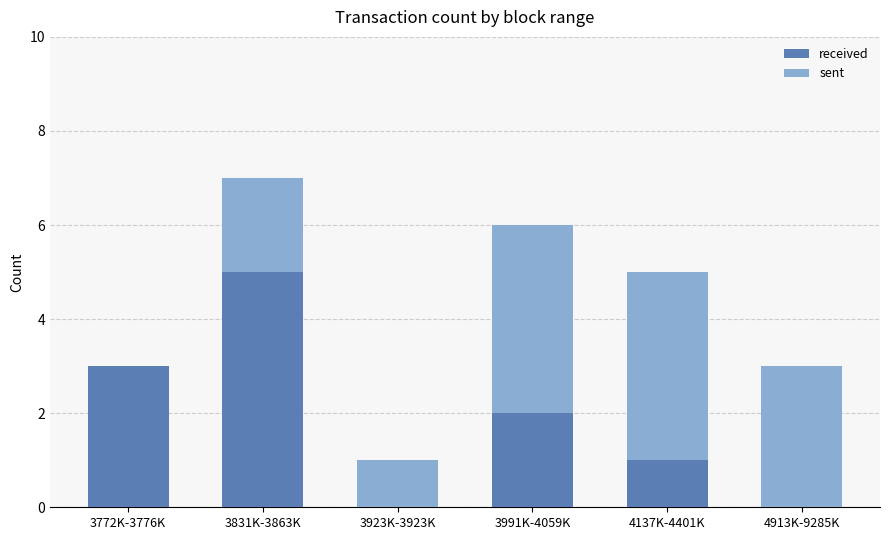

Reading right to left, what are the values for received?

4913K-9285K=0	4137K-4401K=1	3991K-4059K=2	3923K-3923K=0	3831K-3863K=5	3772K-3776K=3